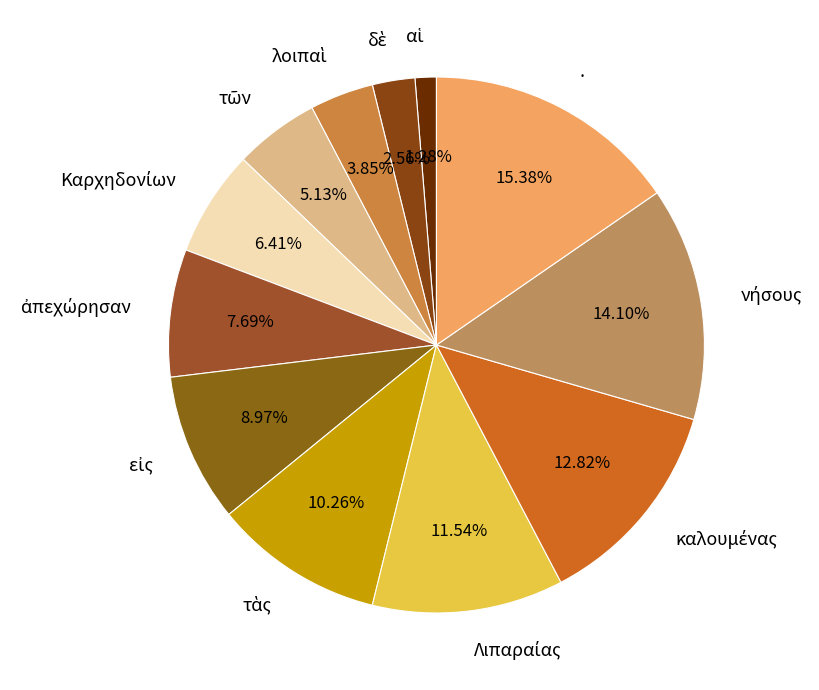

Does any single category account for the majority?

No